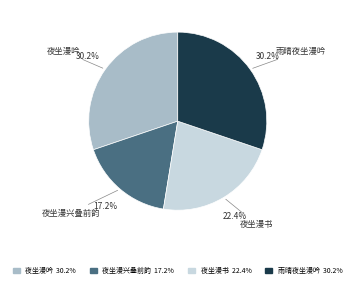

To the nearest percent, what percentage of the pie is 雨晴夜坐漫吟?

30%